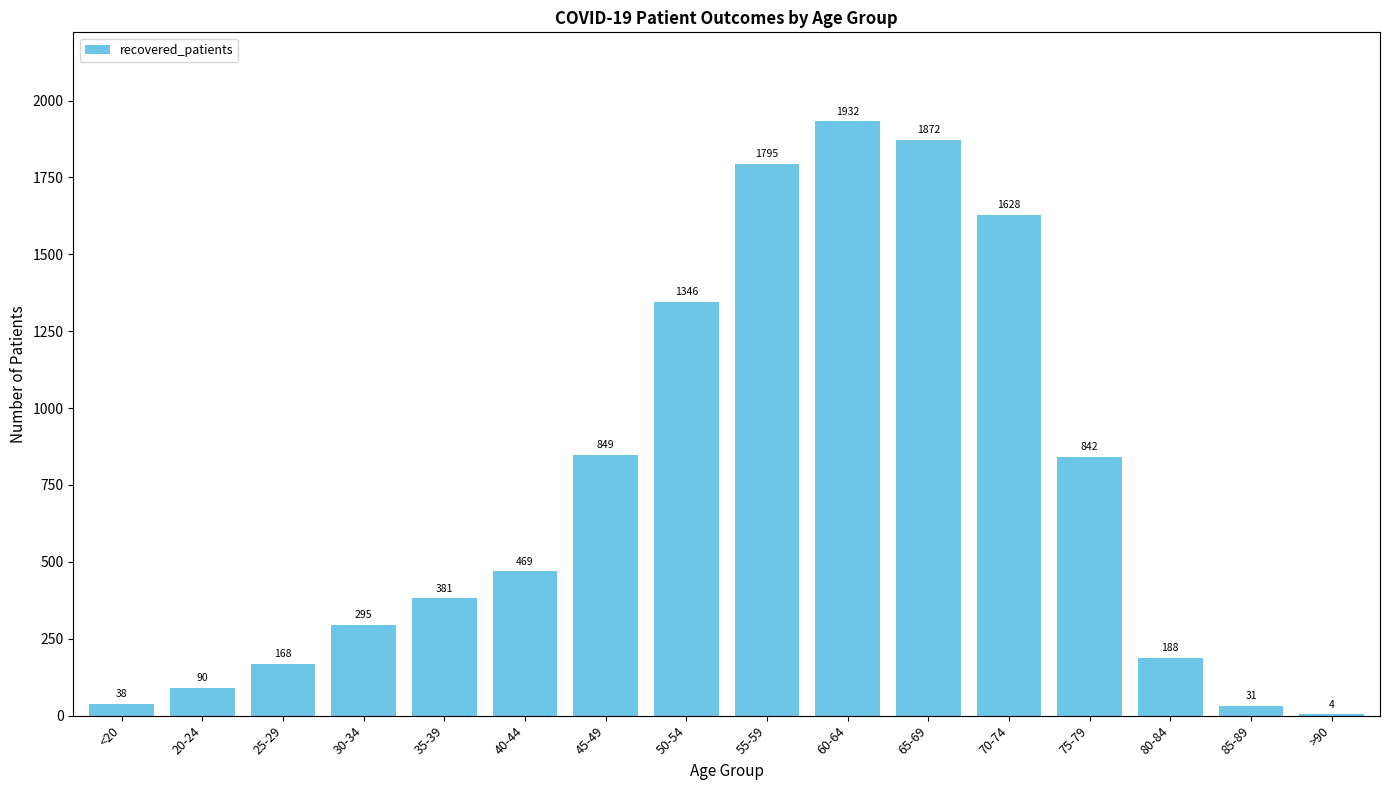

Count the number of categories in the chart.

16